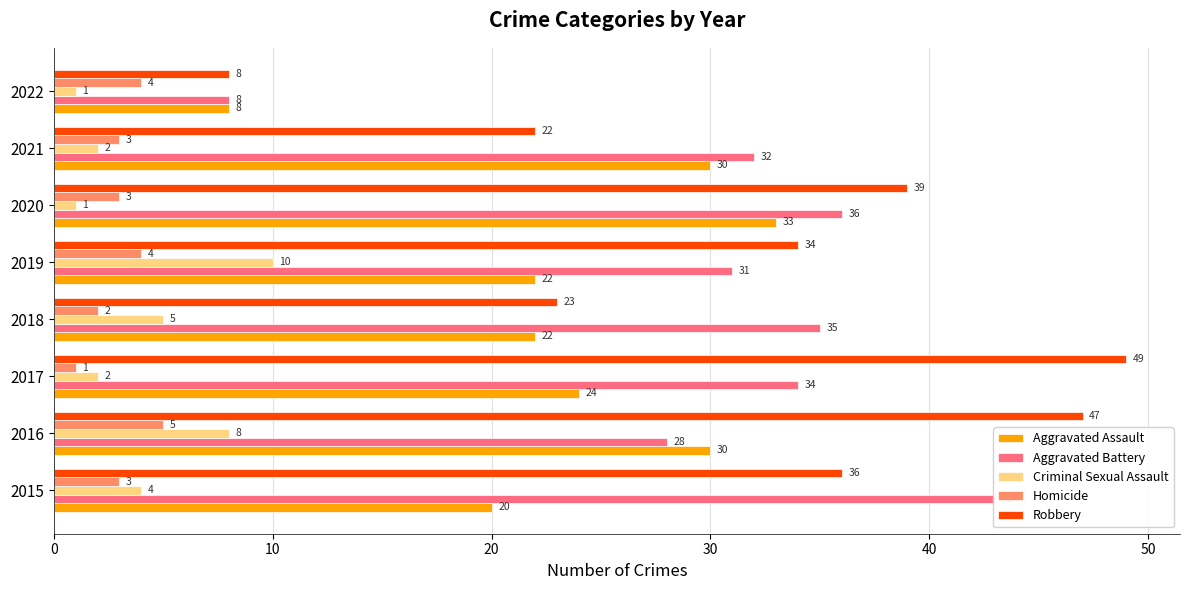

Which series has the largest range (max minus min)?

Robbery